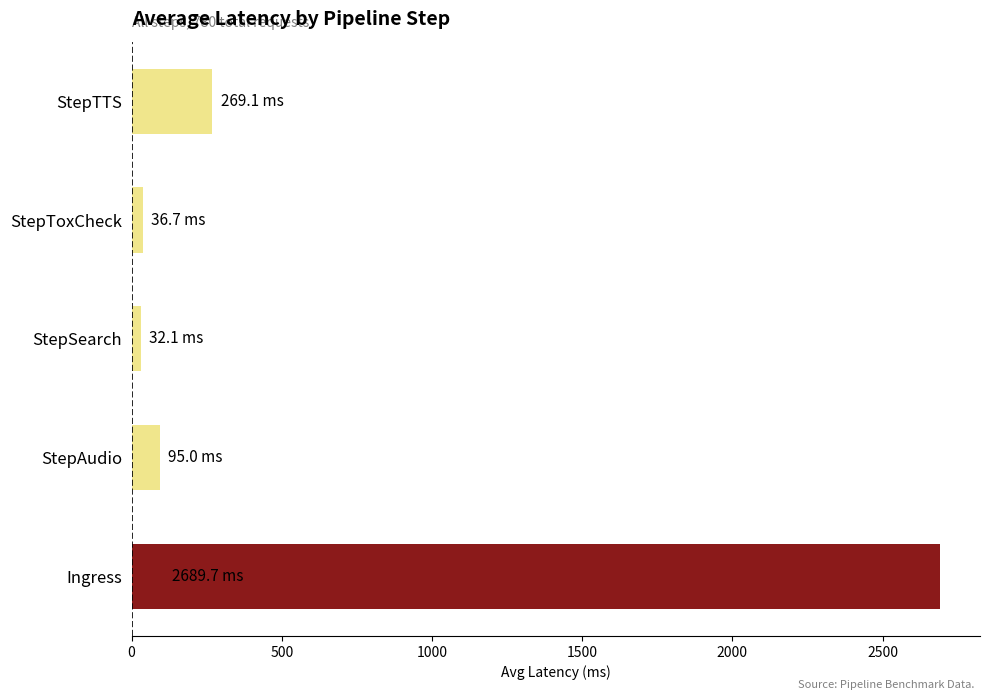

How many data points are above 95?

3